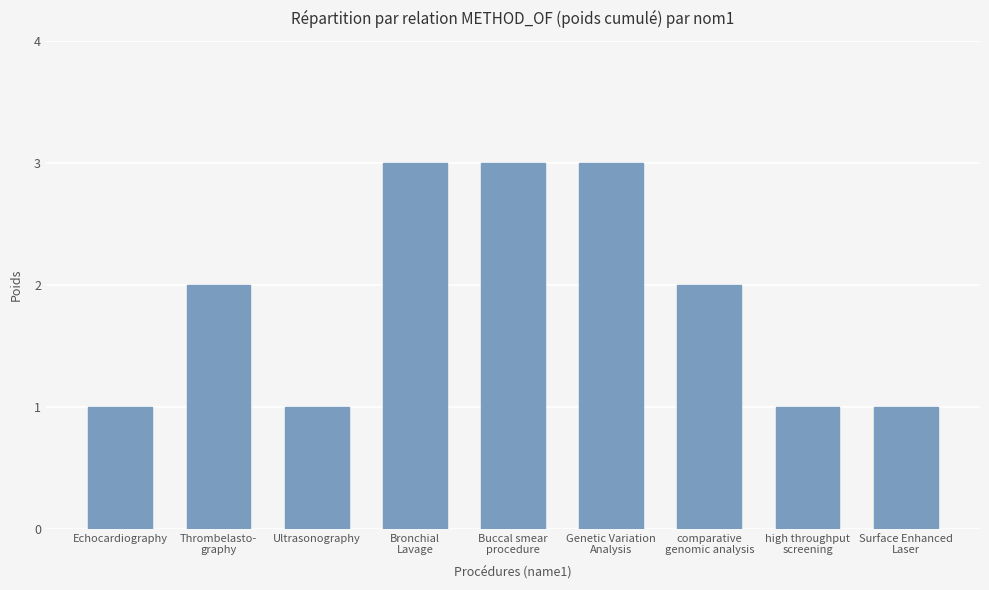

What position from the right is Echocardiography?

9